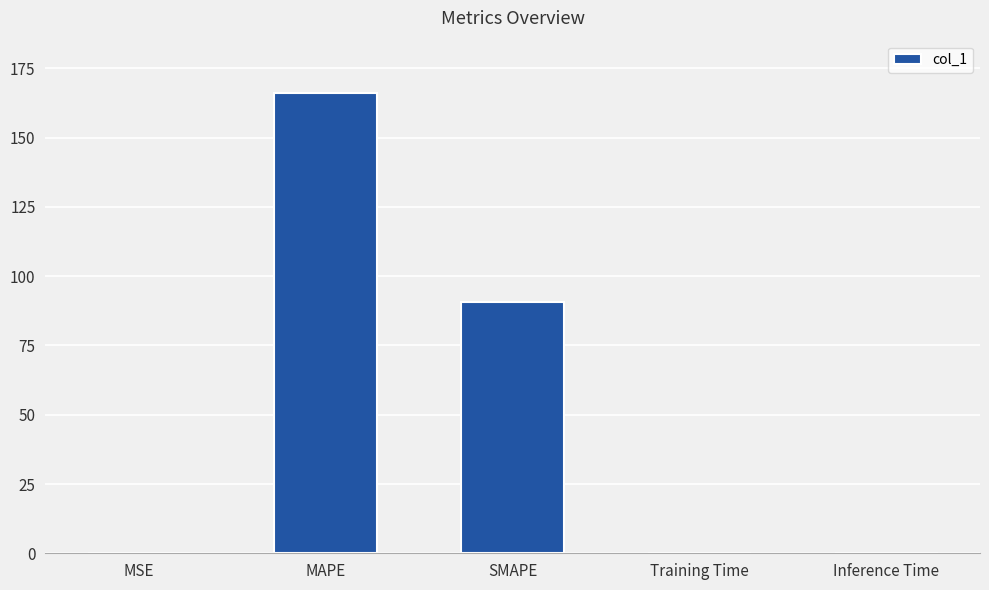

What is the average value?

51.5